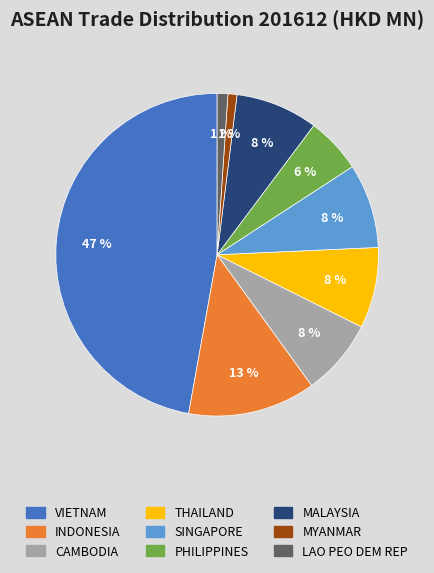

Does SINGAPORE account for over 50% of the chart?

No